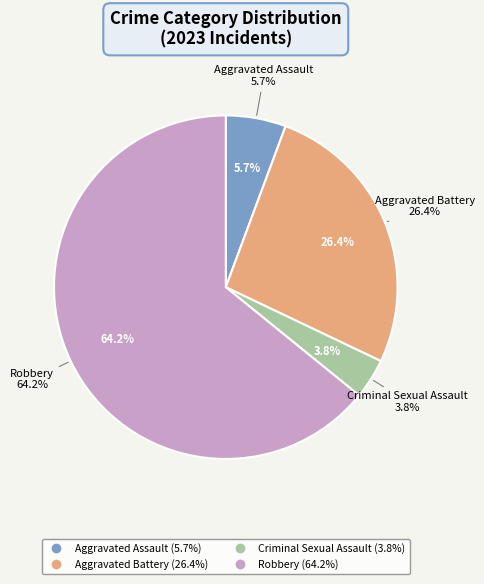

What percentage is the Aggravated Battery slice, to the nearest percent?

26%